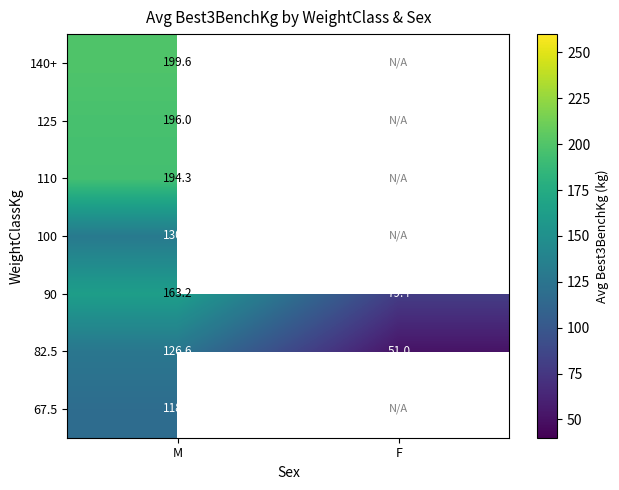

Where does the 82.5 series first go above 126?

M